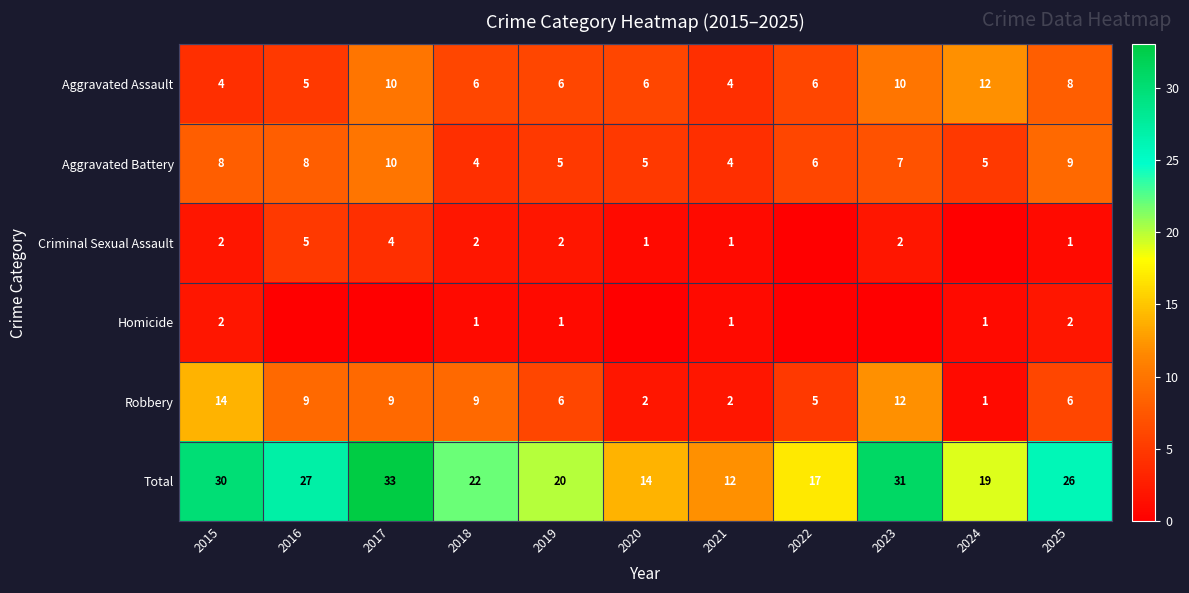

At how many categories does at least one series exceed 13?

10